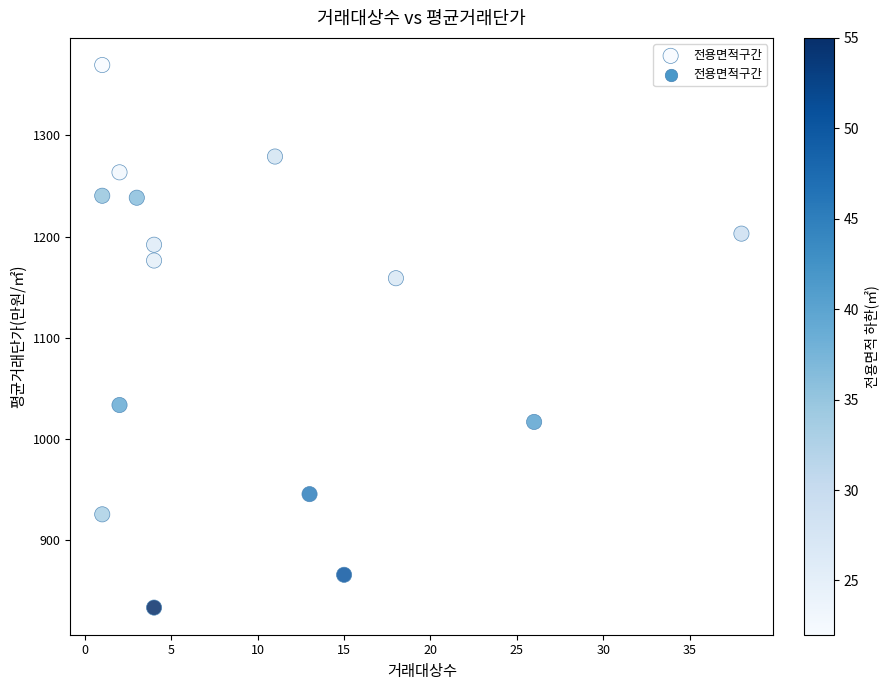

What is the range of Y values (max minus min)?

535.8